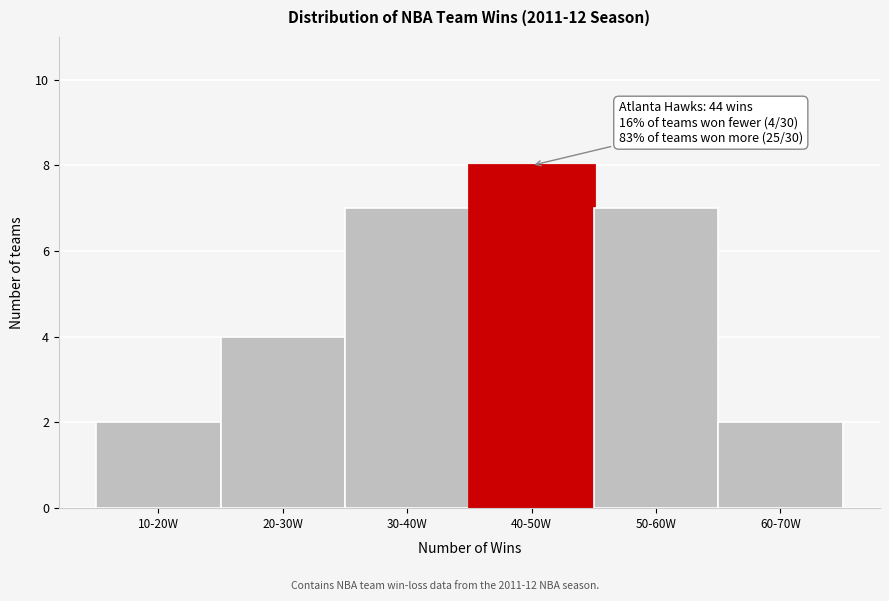

Reading right to left, transcribe all the data shown in this chart.

2	7	8	7	4	2